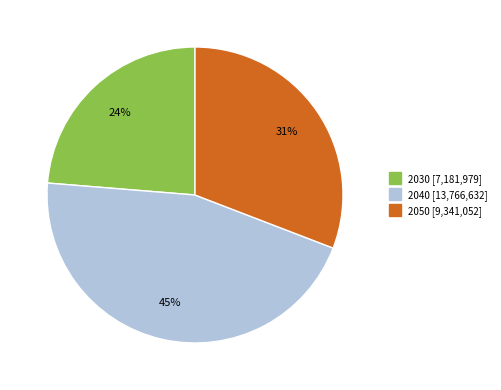

True or false: 2050 accounts for 43% of the total.

False